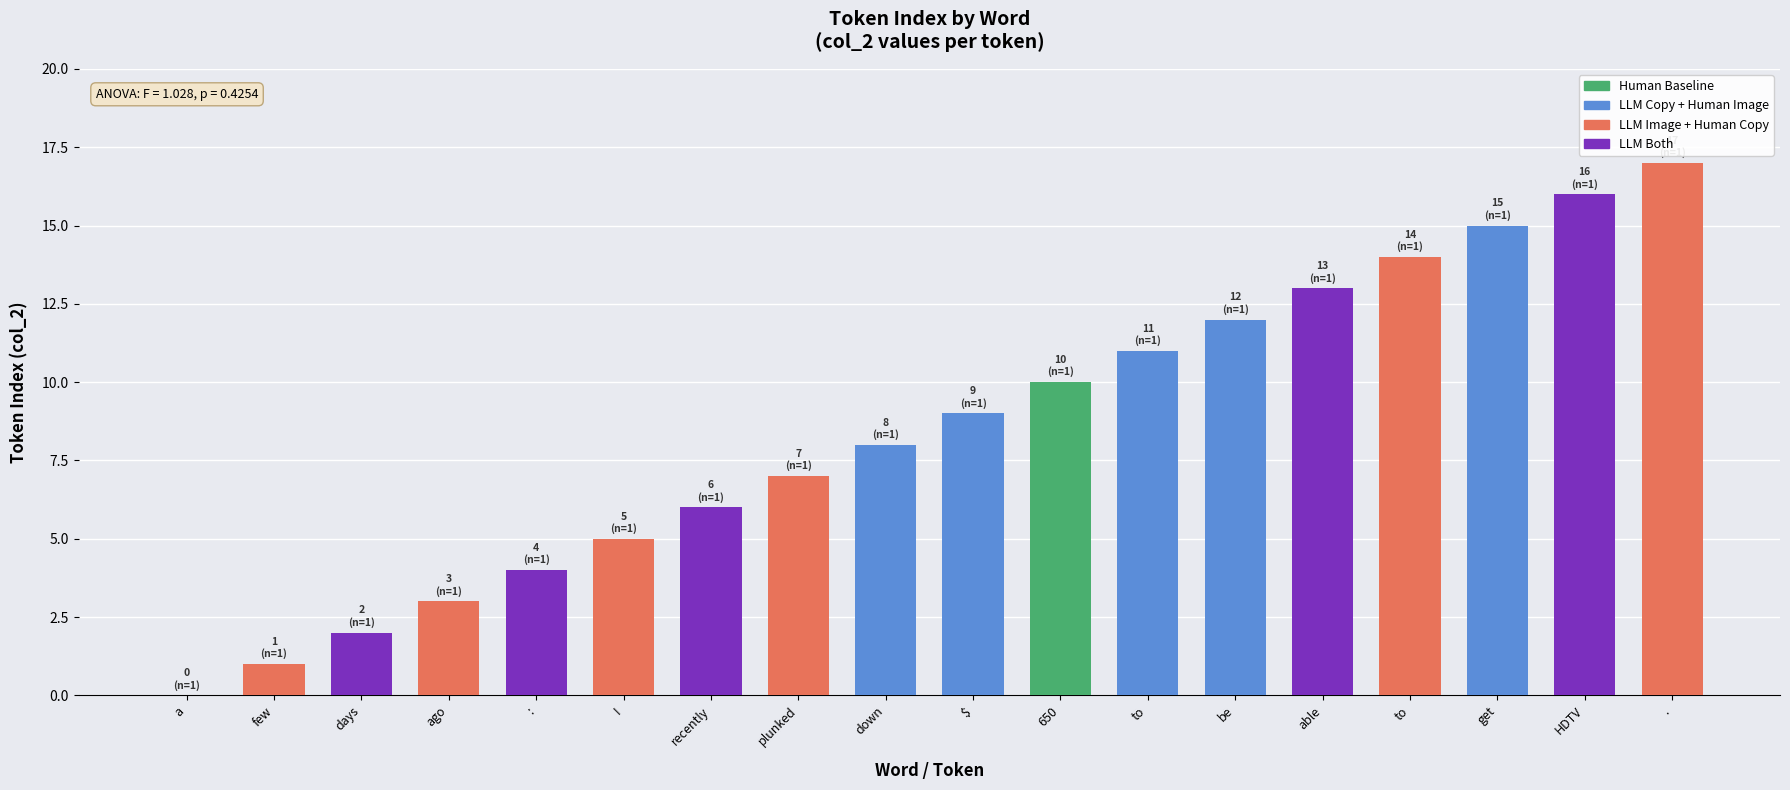

How many data points does each series have?

18